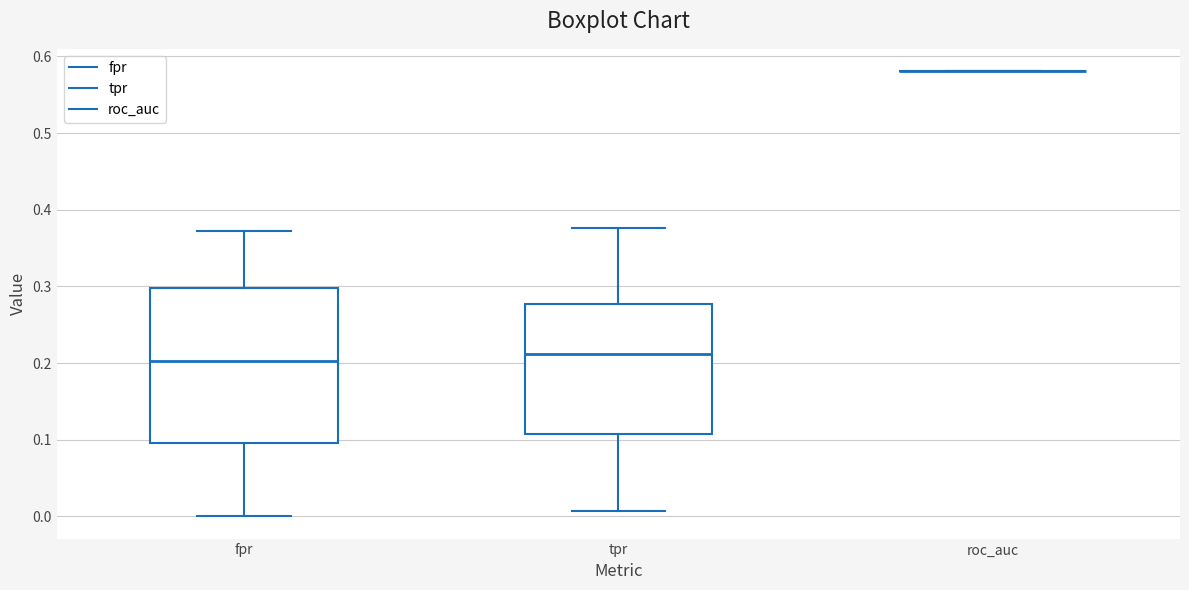

Reading left to right, read every box against the y-axis: the position of its median line, the range the box covers, and the ends of its whiskers. The values are not printed on the chart, so give them approximately, as read against the axis.

fpr: median 0.20, box 0.10 to 0.30, whiskers 0.00 to 0.37
tpr: median 0.21, box 0.11 to 0.28, whiskers 0.01 to 0.38
roc_auc: box collapsed to a line at 0.58, whiskers 0.58 to 0.58